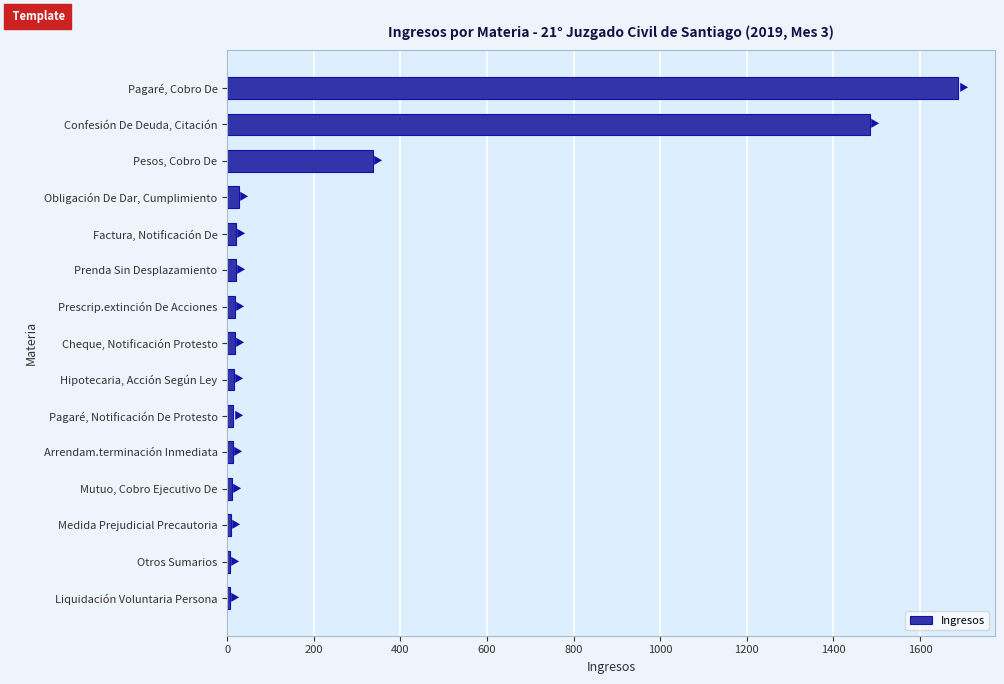

What is the label of the 8th bar from the bottom?

Cheque, Notificación Protesto